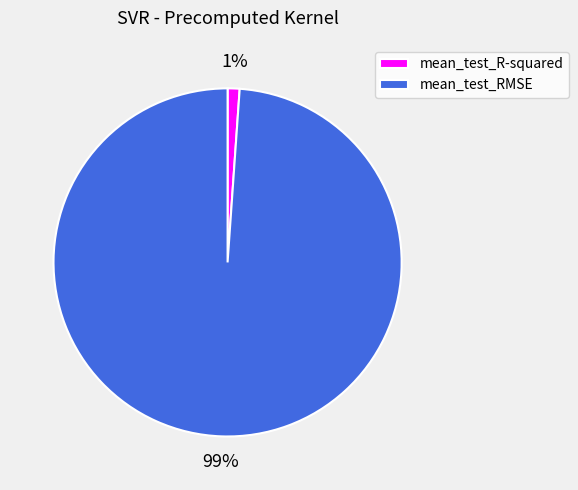

Between mean_test_RMSE and mean_test_R-squared, which is larger?

mean_test_RMSE